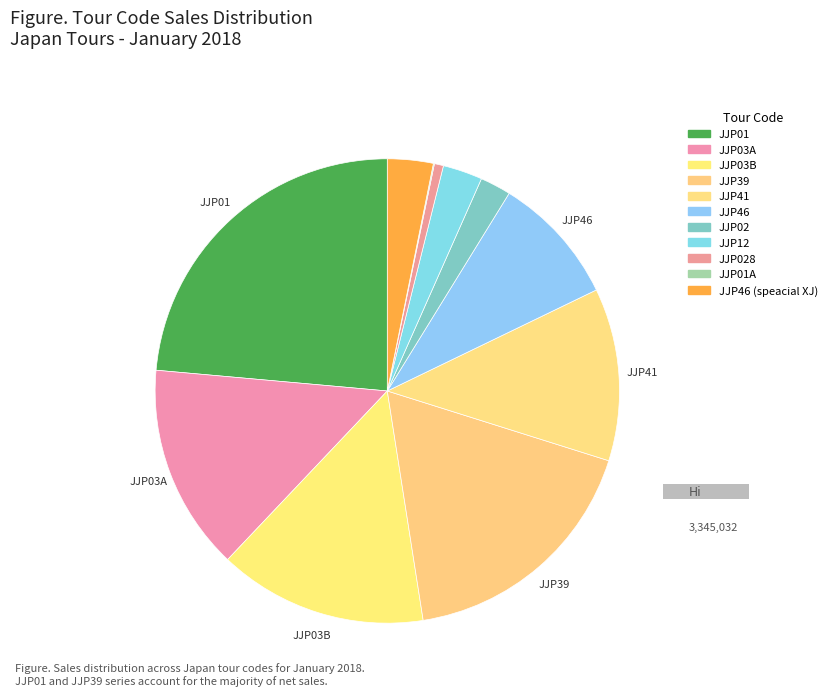

Count the number of slices in the pie.

11